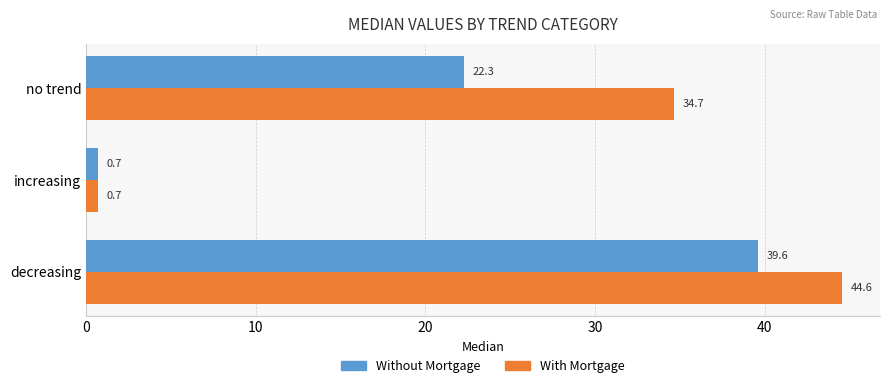

Between decreasing and no trend, which series saw the biggest shift?

Without Mortgage